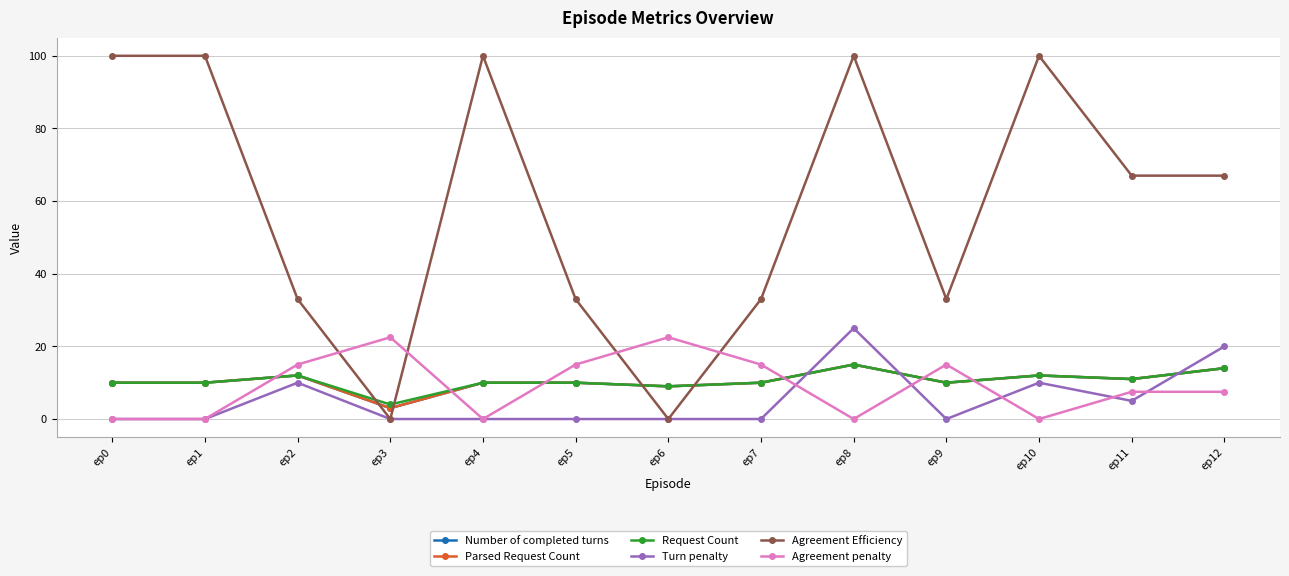

At which category is the sum across all series the highest?

ep8